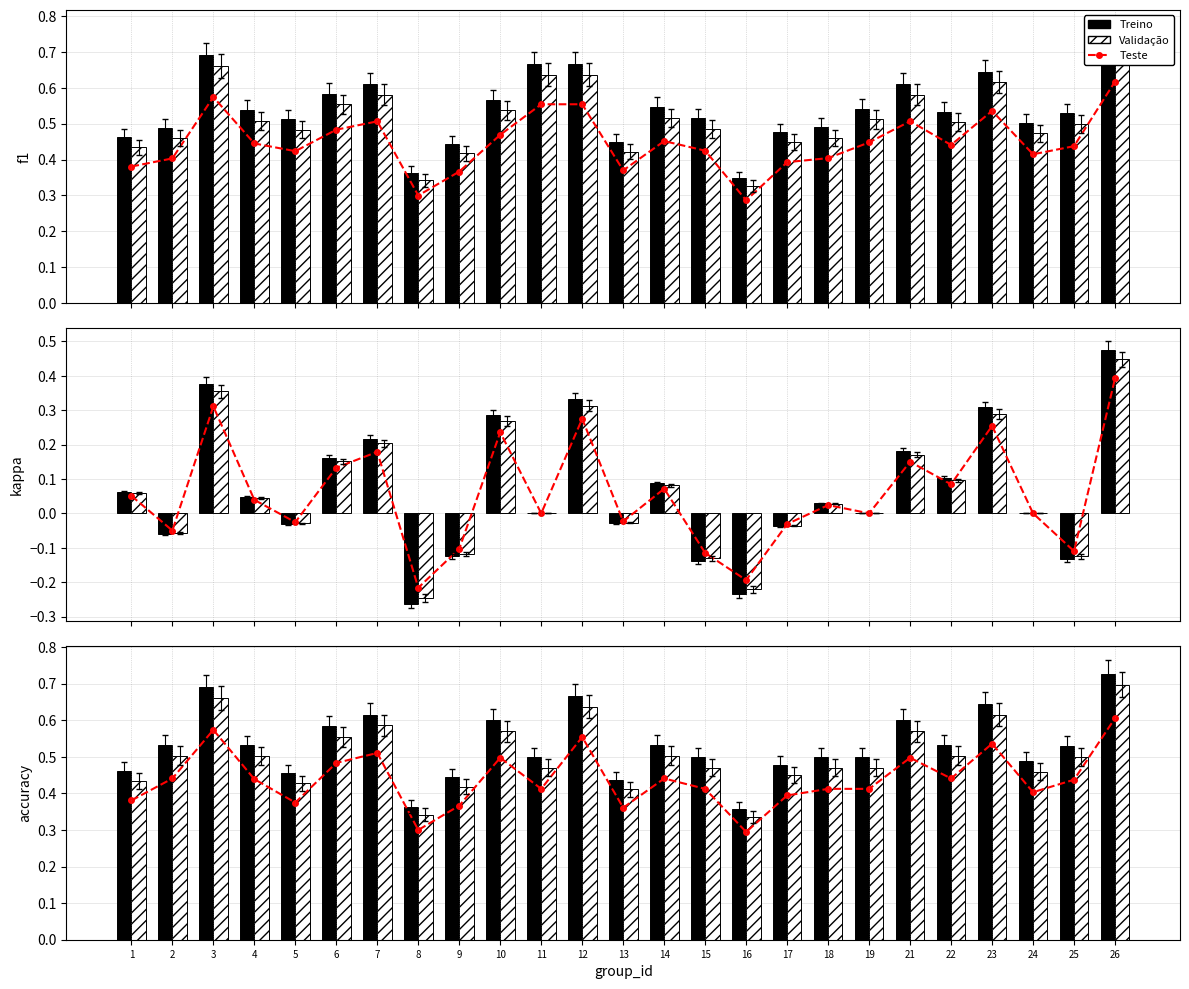

Reading left to right, extract all data points from this chart.

Teste: 1=0.4	2=0.4	3=0.6	4=0.4	5=0.4	6=0.5	7=0.5	8=0.3	9=0.4	10=0.5	11=0.4	12=0.6	13=0.4	14=0.4	15=0.4	16=0.3	17=0.4	18=0.4	19=0.4	21=0.5	22=0.4	23=0.5	24=0.4	25=0.4	26=0.6
f1 (series A): 1=0.5	2=0.5	3=0.7	4=0.5	5=0.5	6=0.6	7=0.6	8=0.4	9=0.4	10=0.6	11=0.5	12=0.7	13=0.4	14=0.5	15=0.5	16=0.4	17=0.5	18=0.5	19=0.5	21=0.6	22=0.5	23=0.6	24=0.5	25=0.5	26=0.7
f1 (series B): 1=0.4	2=0.5	3=0.7	4=0.5	5=0.4	6=0.6	7=0.6	8=0.3	9=0.4	10=0.6	11=0.5	12=0.6	13=0.4	14=0.5	15=0.5	16=0.3	17=0.4	18=0.5	19=0.5	21=0.6	22=0.5	23=0.6	24=0.5	25=0.5	26=0.7